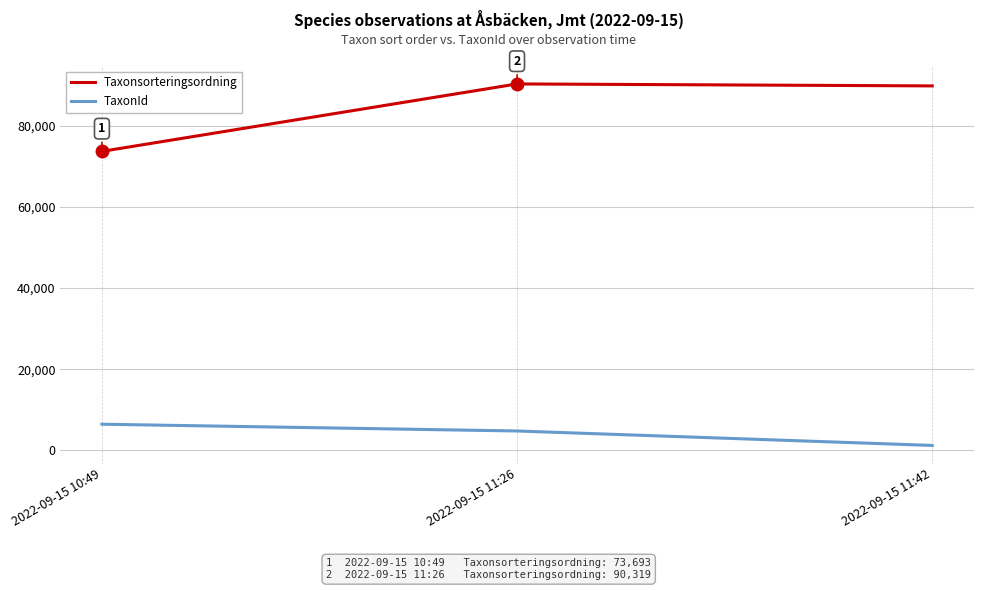

Is the value of TaxonId at 2022-09-15 11:42 greater than the value of Taxonsorteringsordning at 2022-09-15 10:49?

No